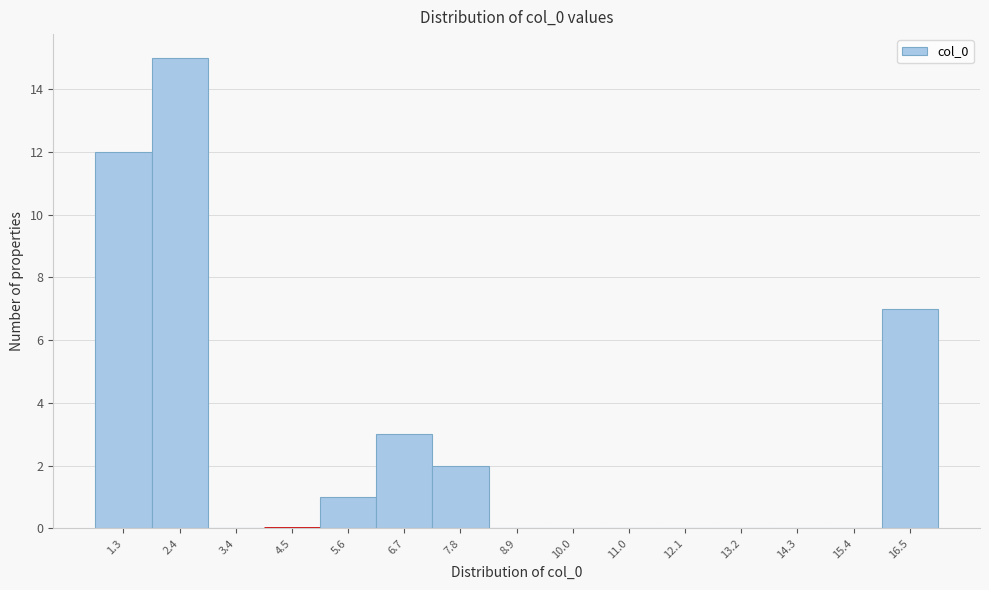

Reading right to left, transcribe all the data shown in this chart.

16.5=7	15.4=0	14.3=0	13.2=0	12.1=0	11.0=0	10.0=0	8.9=0	7.8=2	6.7=3	5.6=1	4.5=0	3.4=0	2.4=15	1.3=12